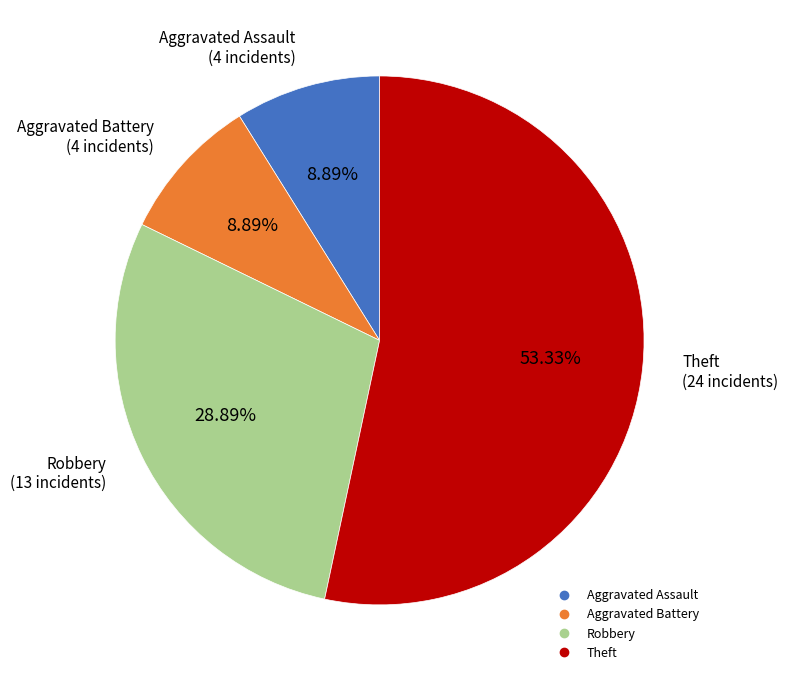

Does Theft represent more than half of the total?

Yes